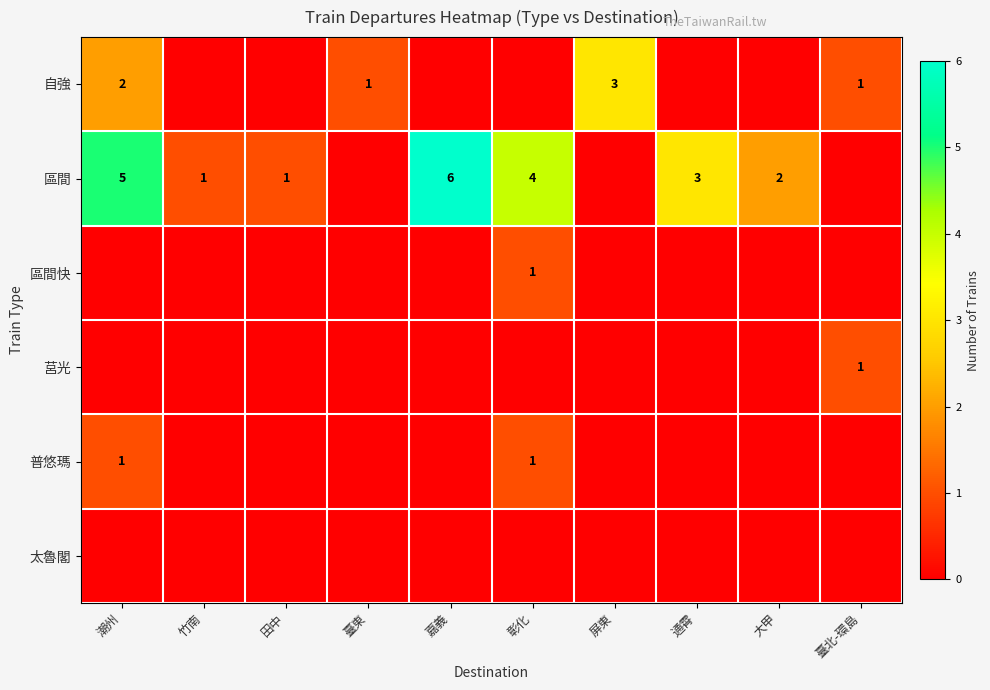

What is the difference between the maximum and minimum values in the 區間 series?

6